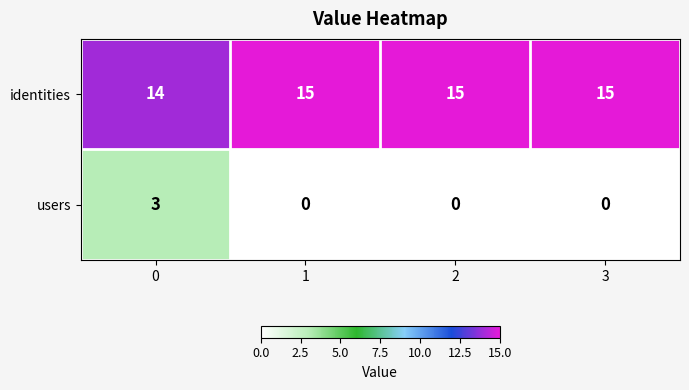

Reading left to right, list all the values displayed in this chart.

identities: 0=14	1=15	2=15	3=15
users: 0=3	1=0	2=0	3=0